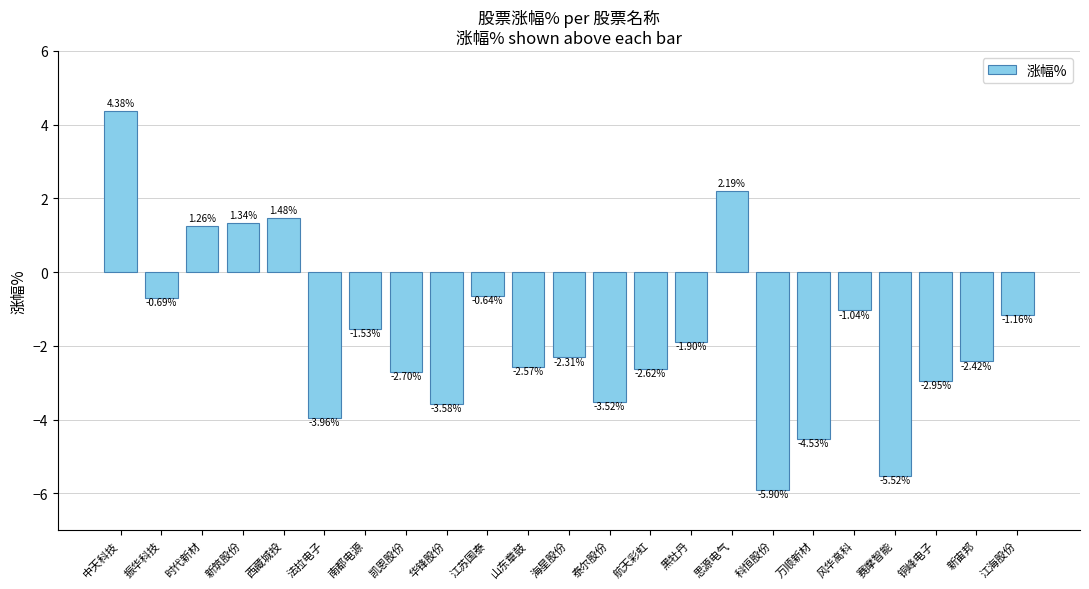

What is the difference between the maximum and minimum values?

10.3